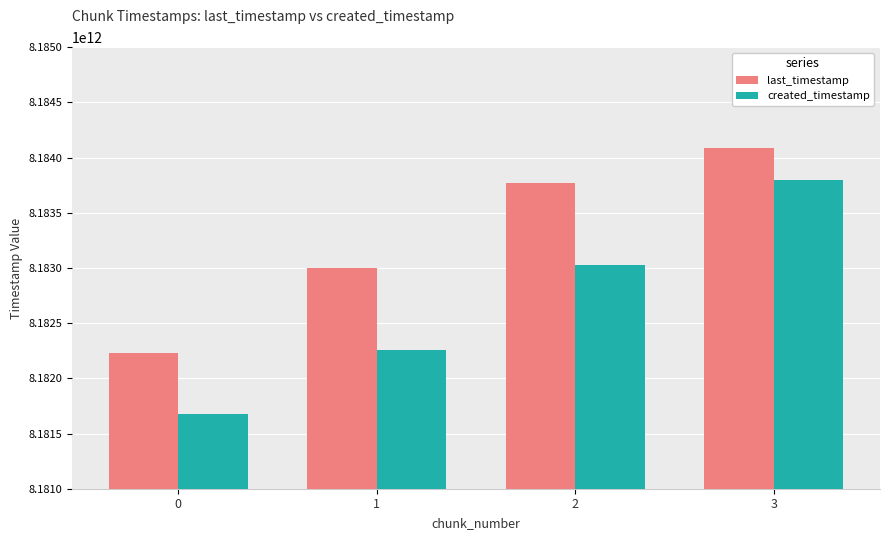

Reading left to right, transcribe all the data shown in this chart.

last_timestamp: 8182230524246	8182997752519	8183766792554	8184082963286
created_timestamp: 8181678846275	8182259929680	8183028773740	8183796790082